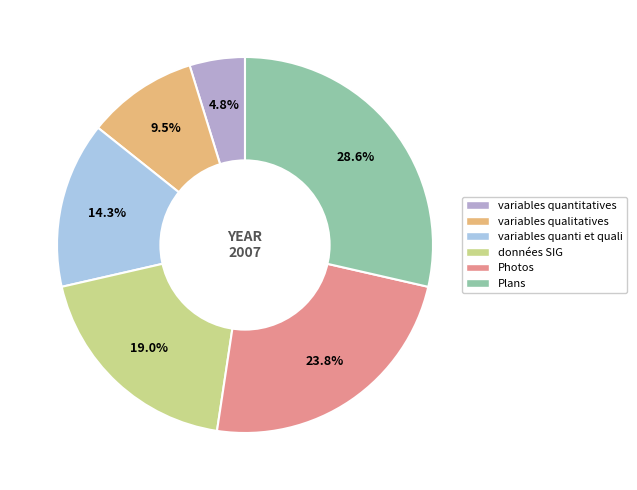

Combined, what portion of the pie is Photos and variables quantitatives?

28.6%